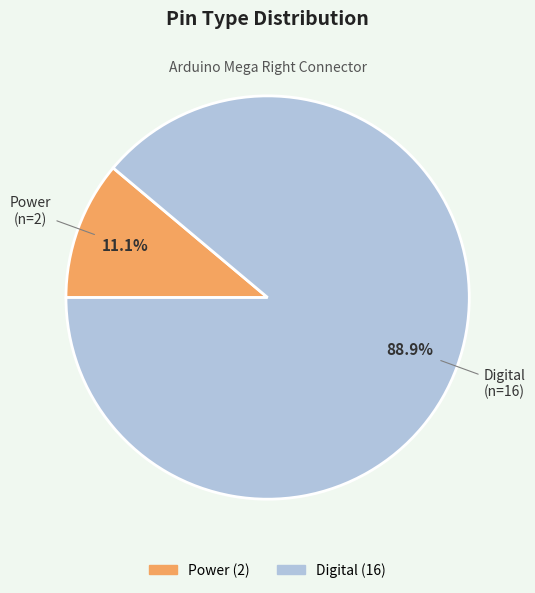

Is Digital the majority of the pie?

Yes